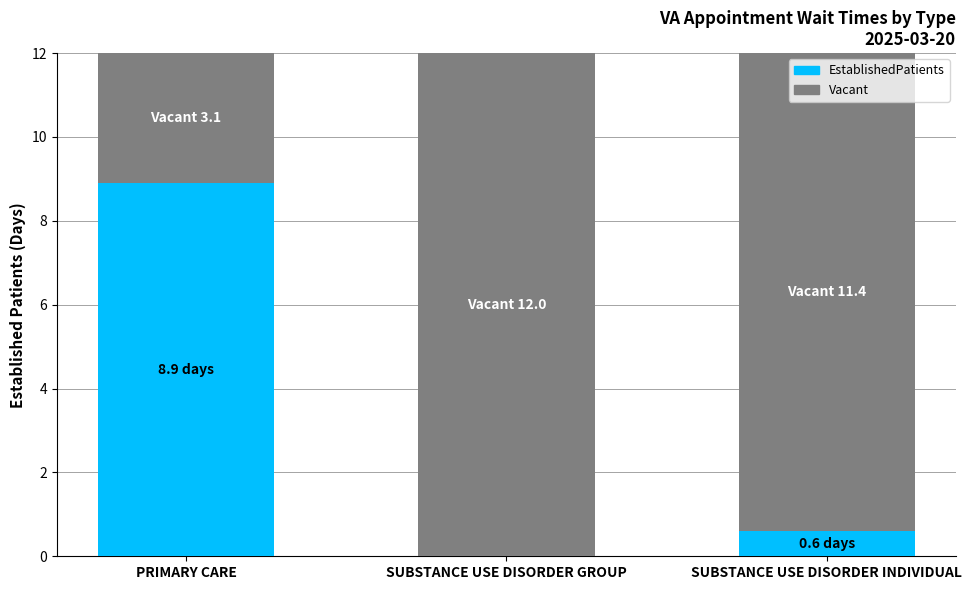

What is the sum of the EstablishedPatients values at SUBSTANCE USE DISORDER GROUP and PRIMARY CARE?

8.9